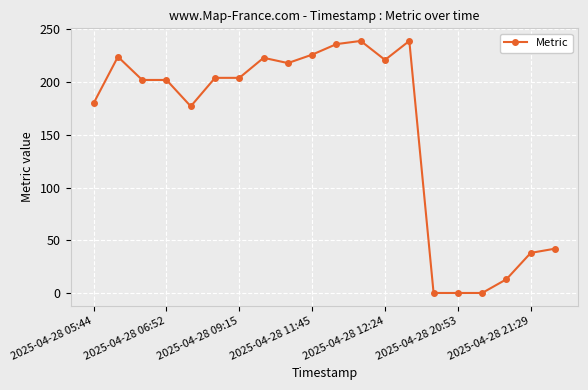

True or false: there are more than 2 points higher than both neighbors.

True